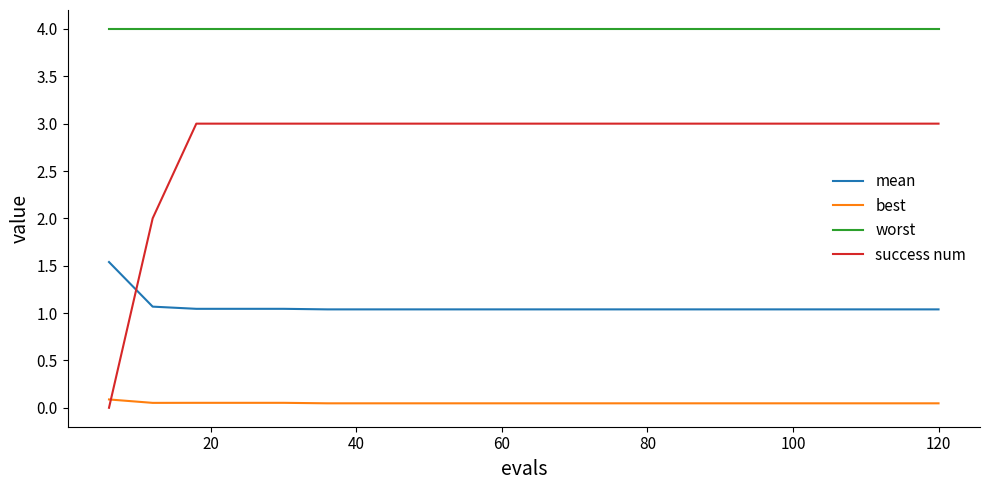

How many lines are shown in the chart?

4